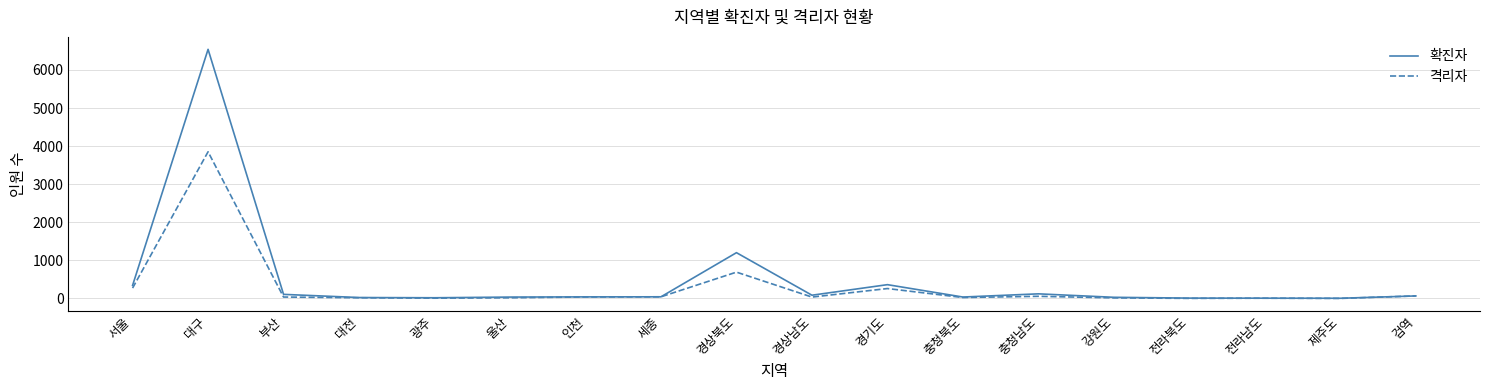

Between 경상북도 and 충청남도, which series saw the biggest shift?

확진자